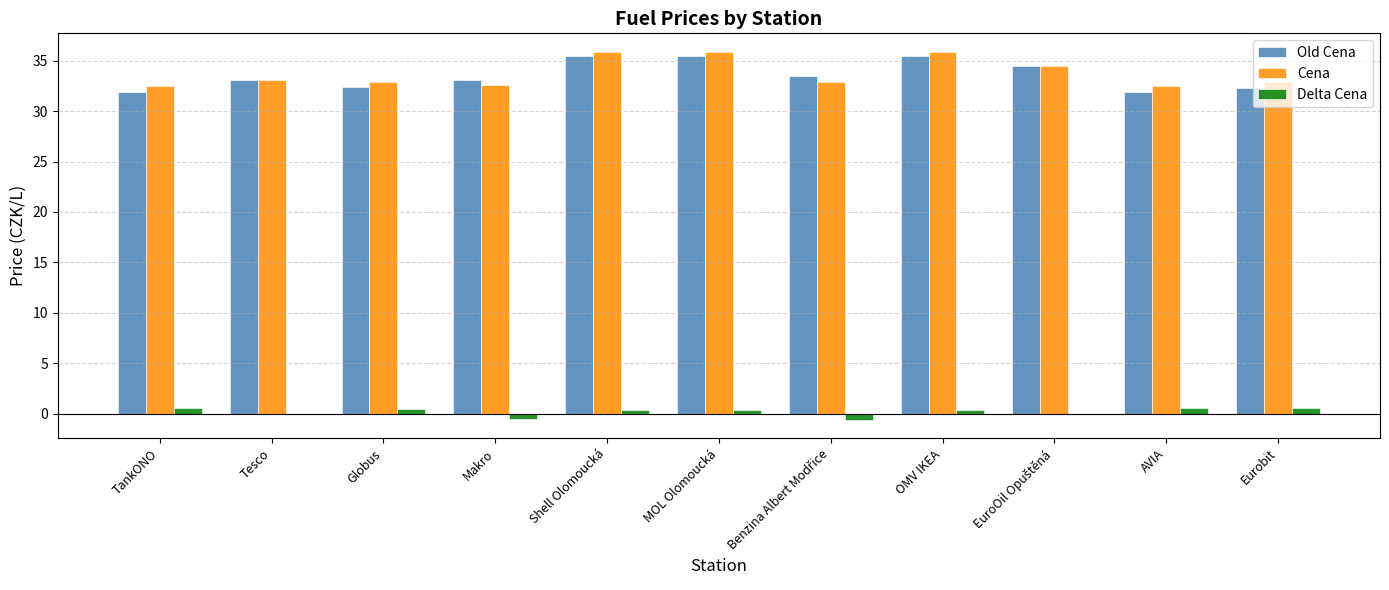

What is the greatest value displayed?

35.9